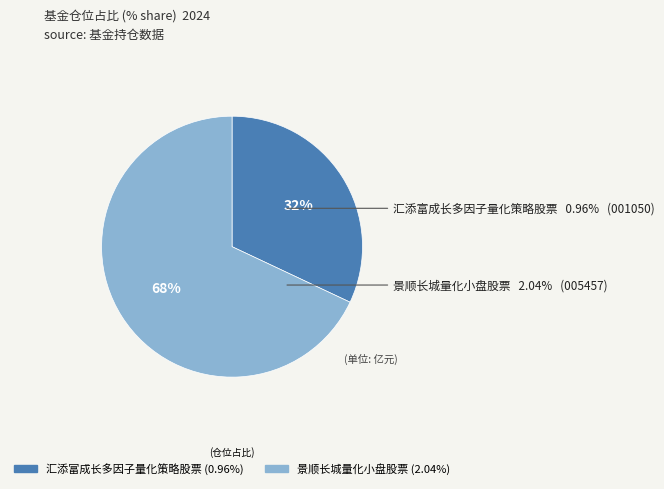

Rank the categories by value from highest to lowest.

景顺长城量化小盘股票, 汇添富成长多因子量化策略股票